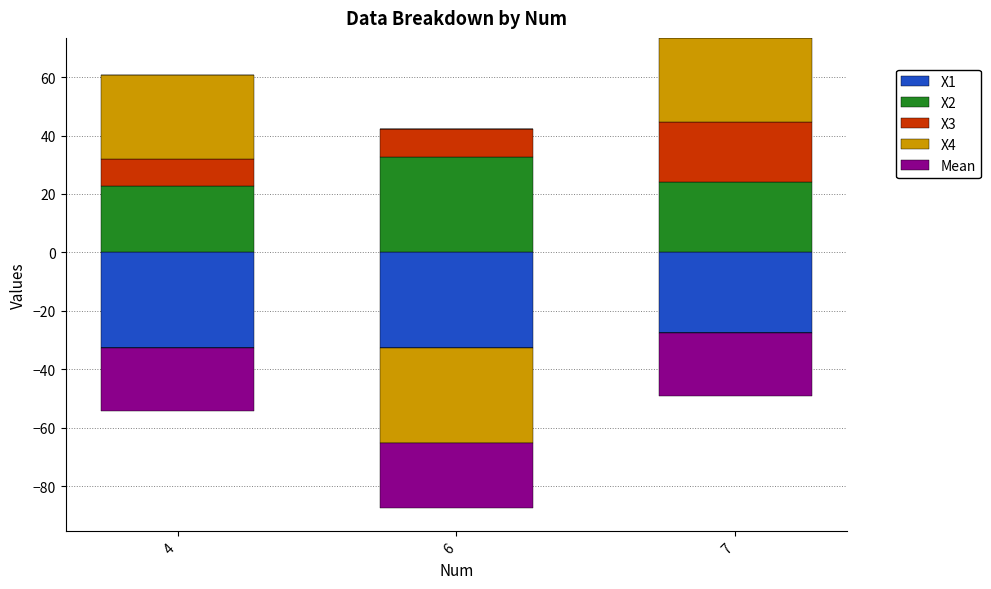

Which series changed the most between 4 and 6?

X4